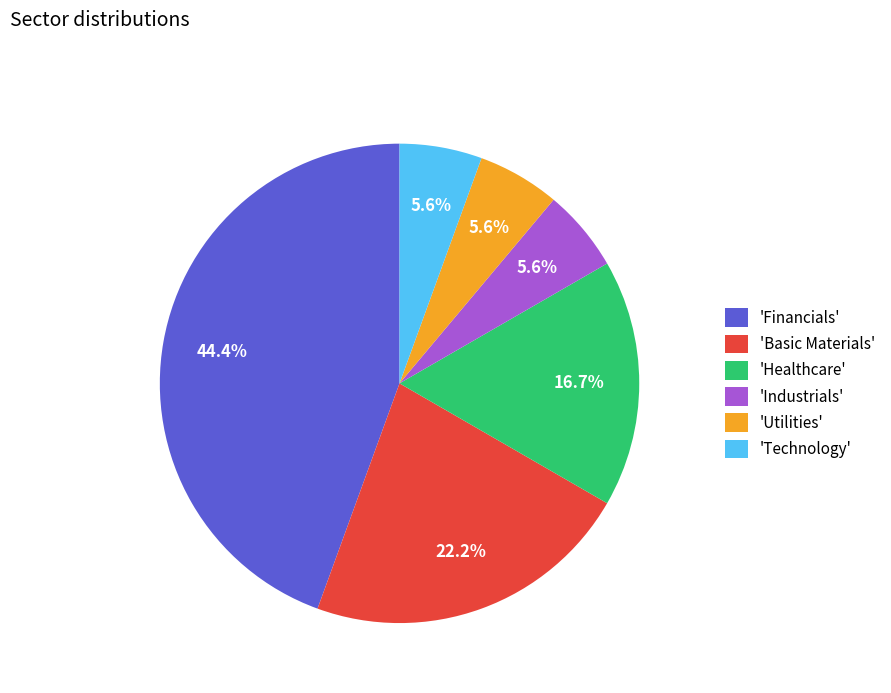

Count the number of slices in the pie.

6